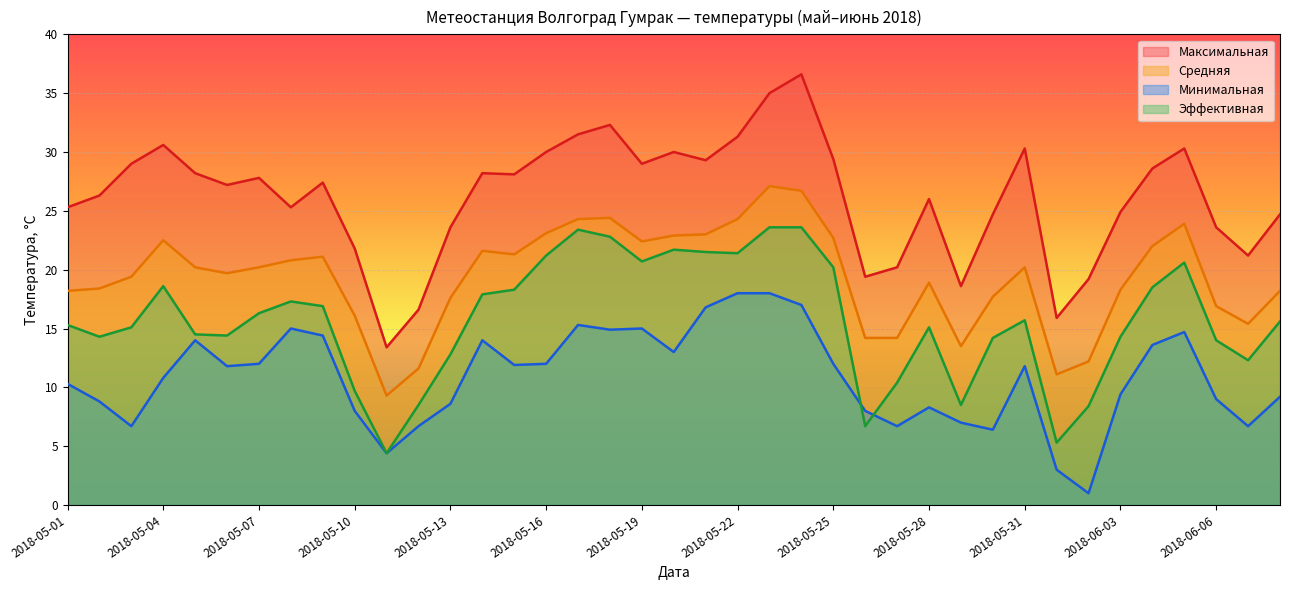

What is the label of the 35th point from the left?

2018-06-04